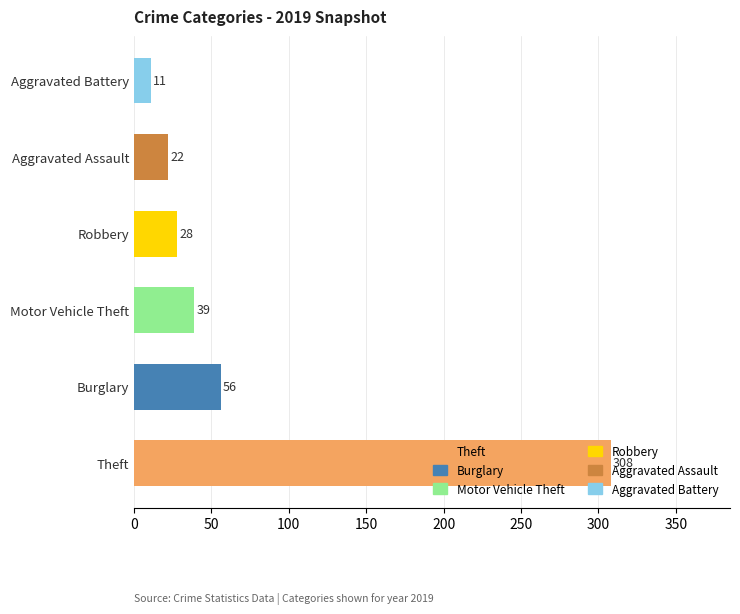

Which category has the lowest value across all series?

Aggravated Battery